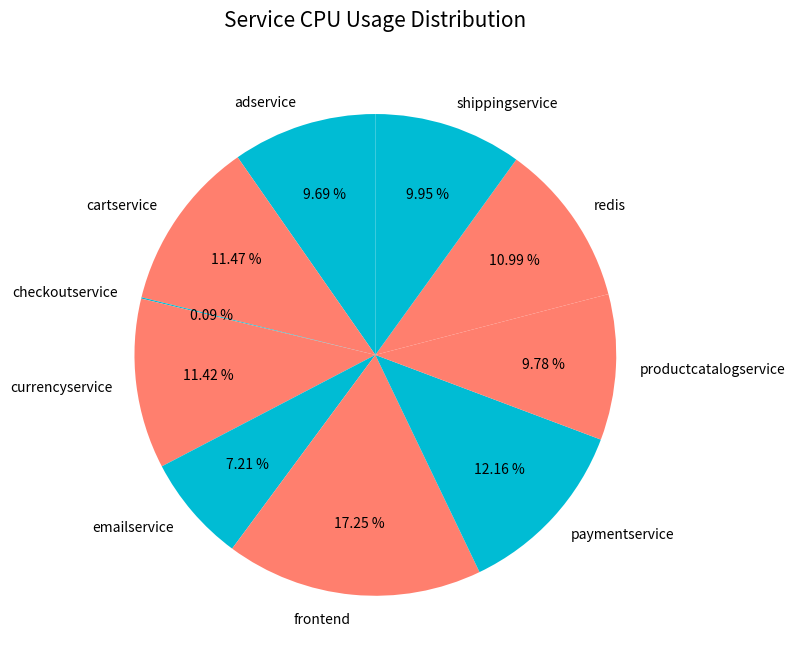

Which slice is the largest?

frontend